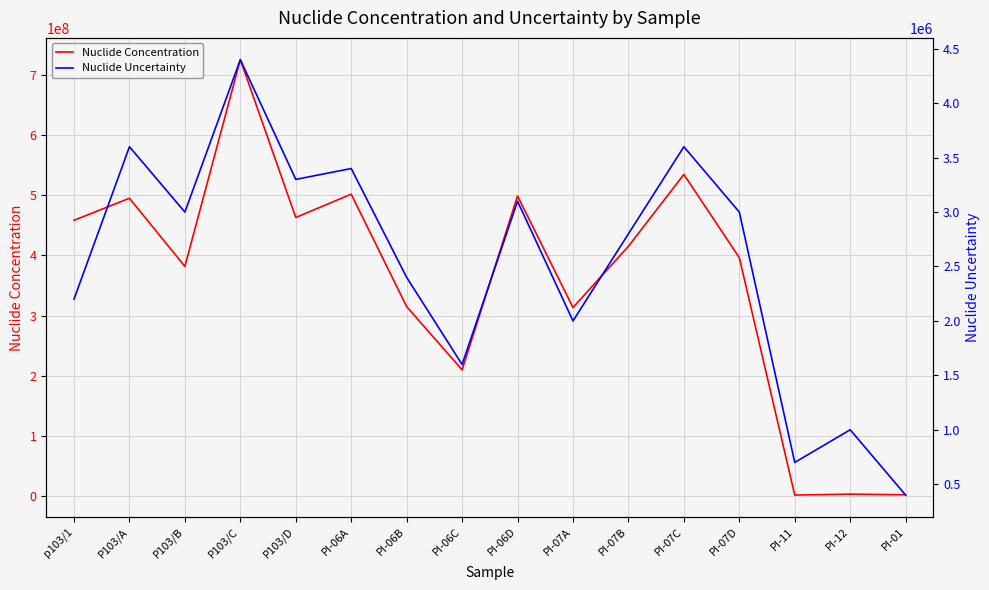

What is the difference between the maximum and minimum values in the Nuclide Concentration series?

723500000.0